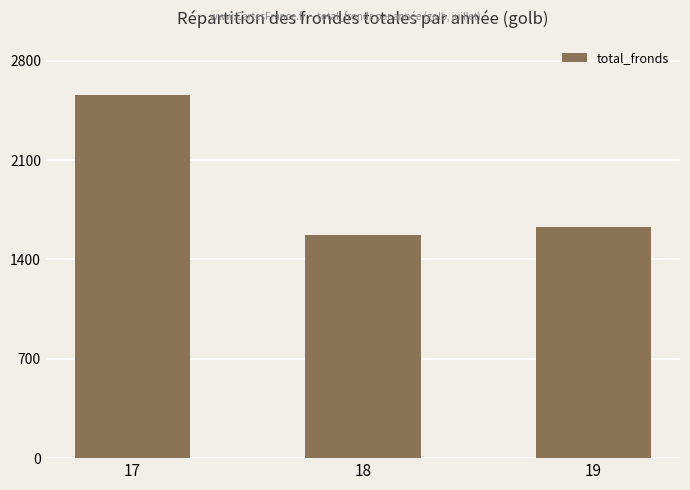

Reading left to right, what are all the values shown in this chart?

17=2557	18=1575	19=1629